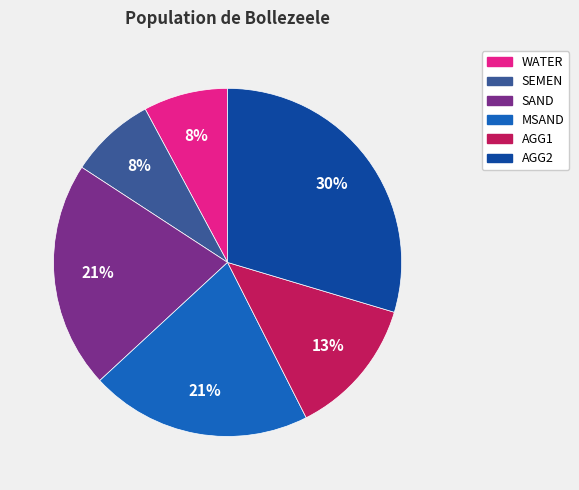

Is there any slice that represents more than half of the pie?

No